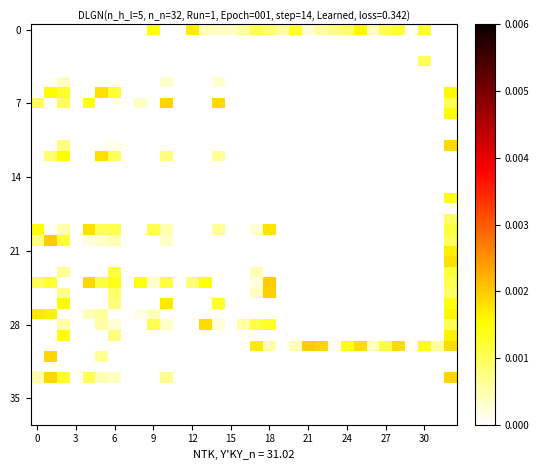

At which category is the sum across all series the highest?

32